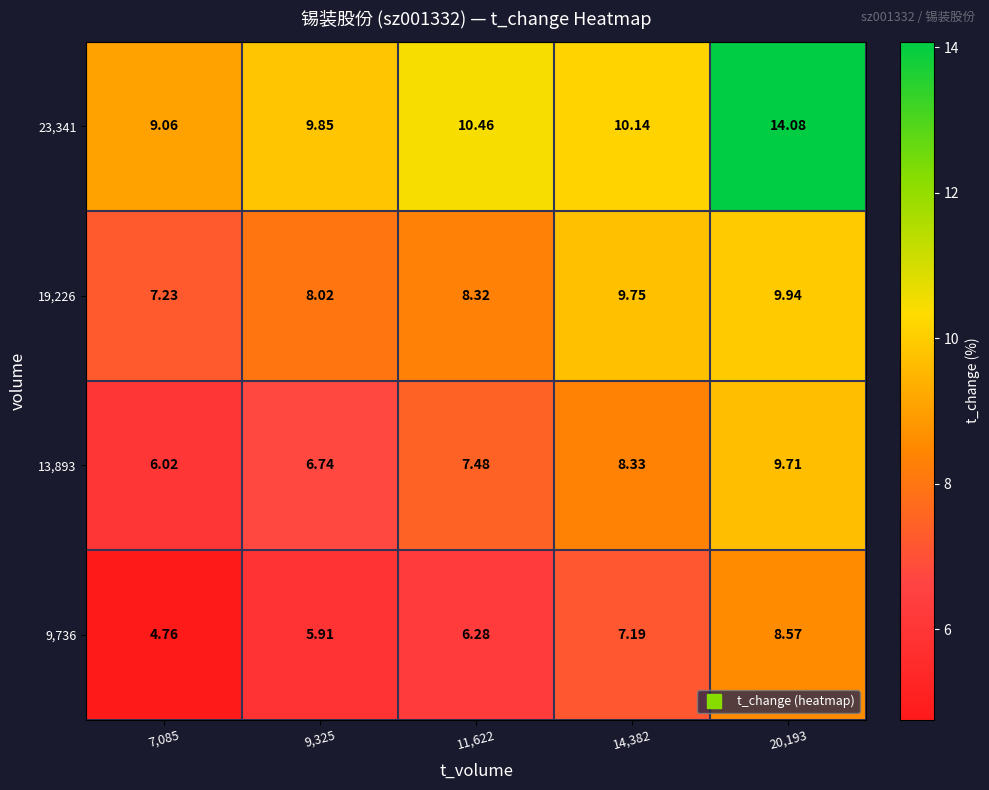

Is the value of 13,893 at 9,325 greater than the value of 19,226 at 11,622?

No